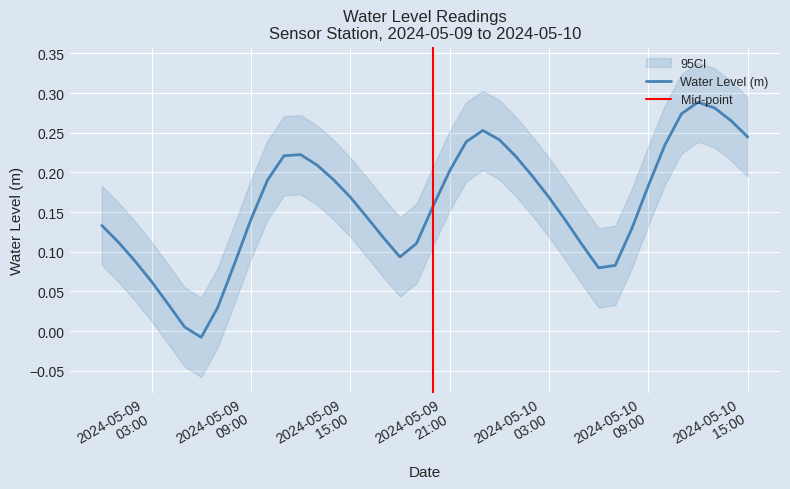

What is the label of the 9th point from the right?

2024-05-10 07:00:00